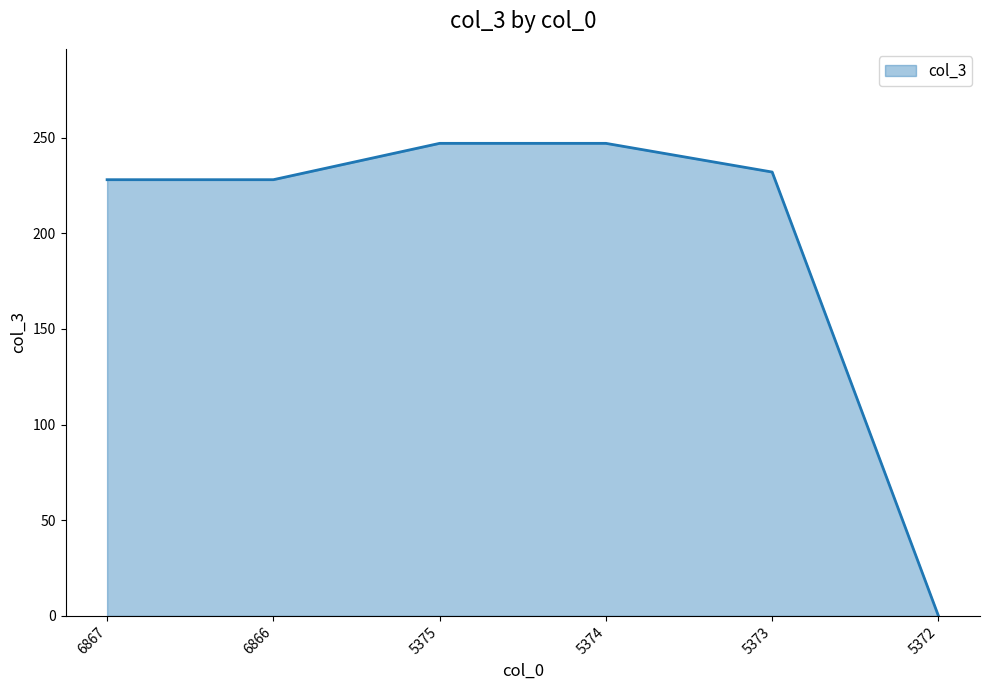

Reading left to right, transcribe all the data shown in this chart.

228	228	247	247	232	0